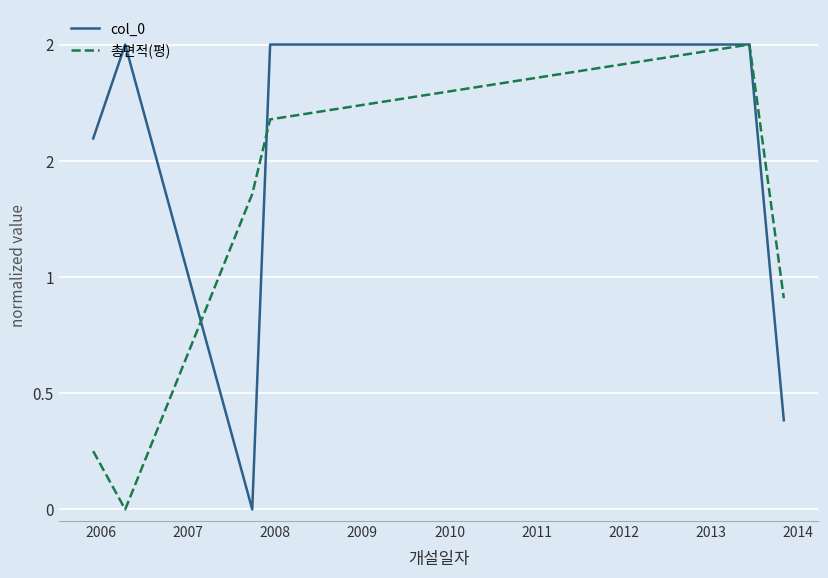

How many intersections are there between col_0 and 총면적(평)?

2